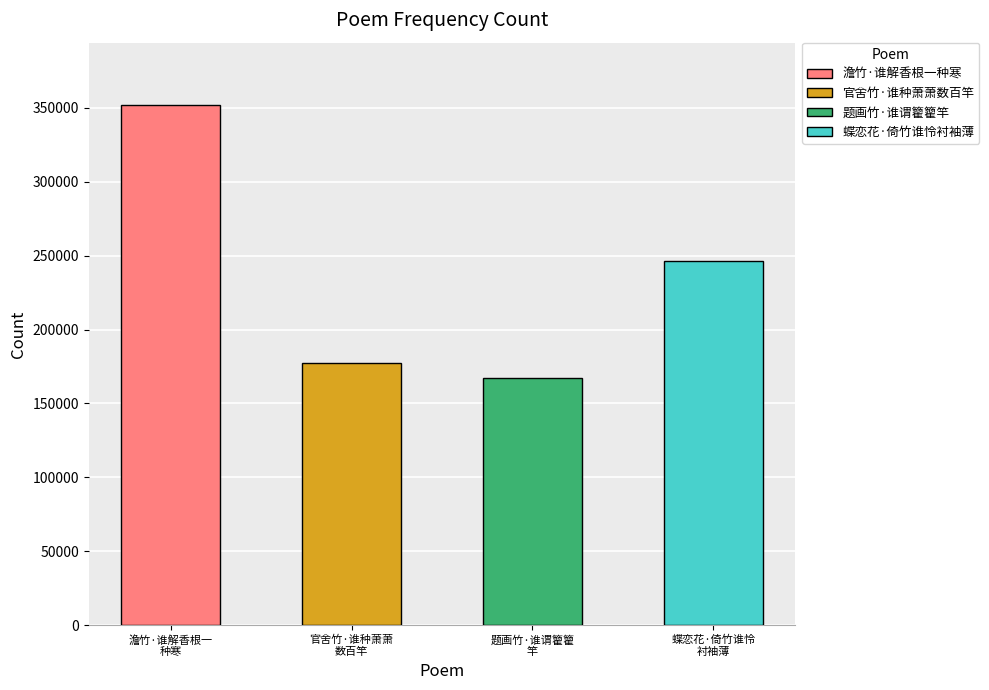

What is the value of the 2nd bar from the left?

177672